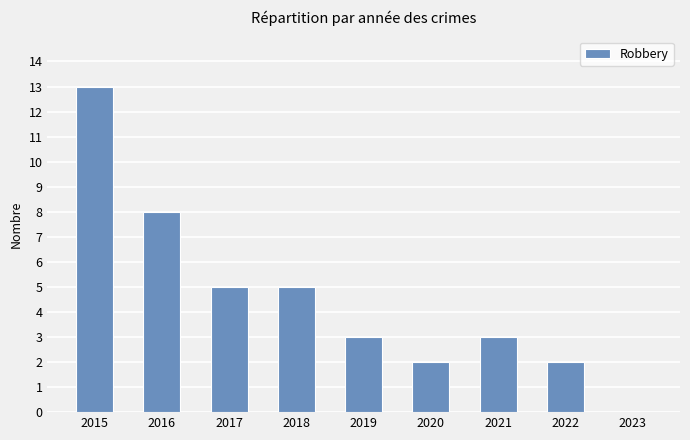

What is the difference between the values at 2015 and 2016?

5